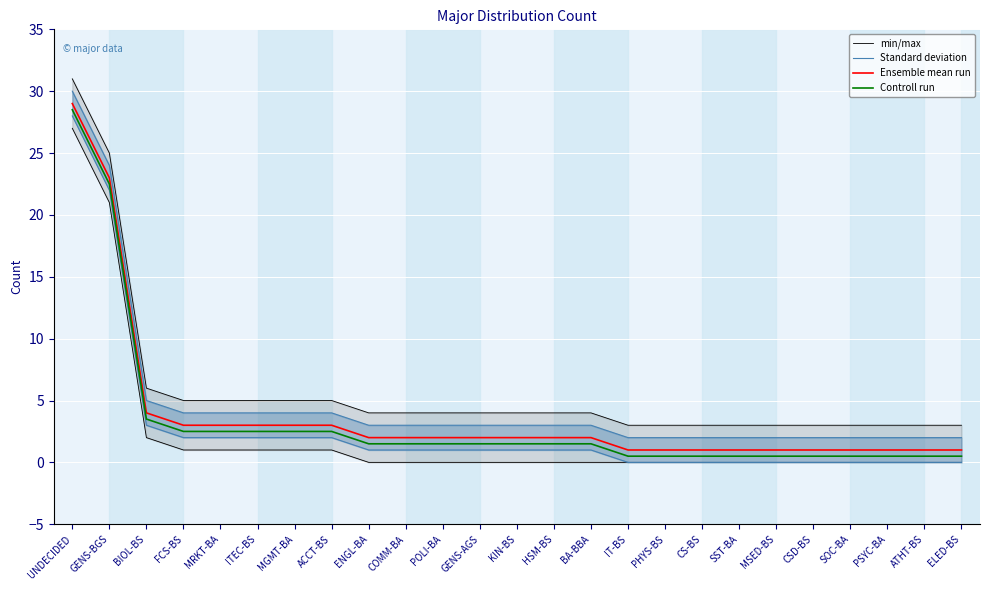

How many series are shown in this chart?

4